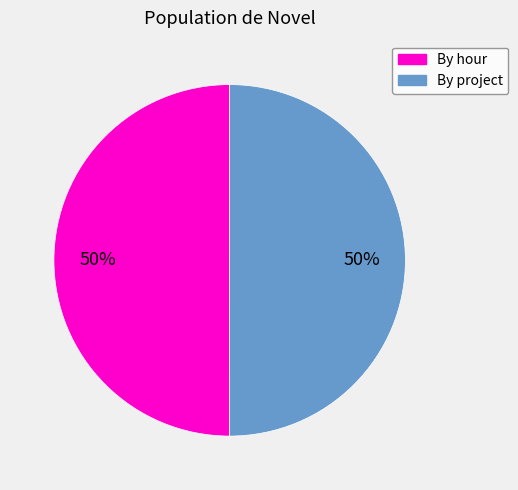

Combined, do By hour and By project account for over 50%?

Yes